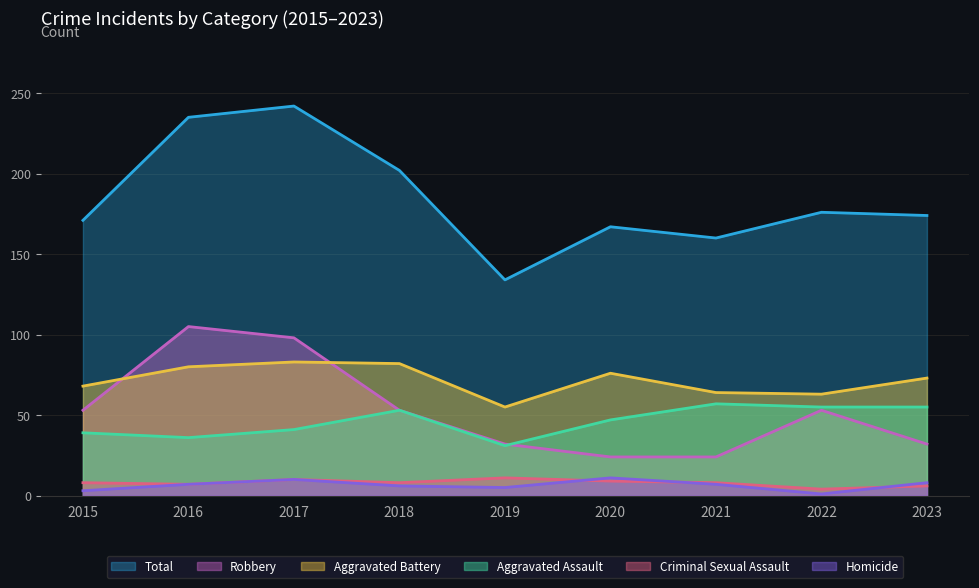

True or false: Total and Homicide intersect in this chart.

False